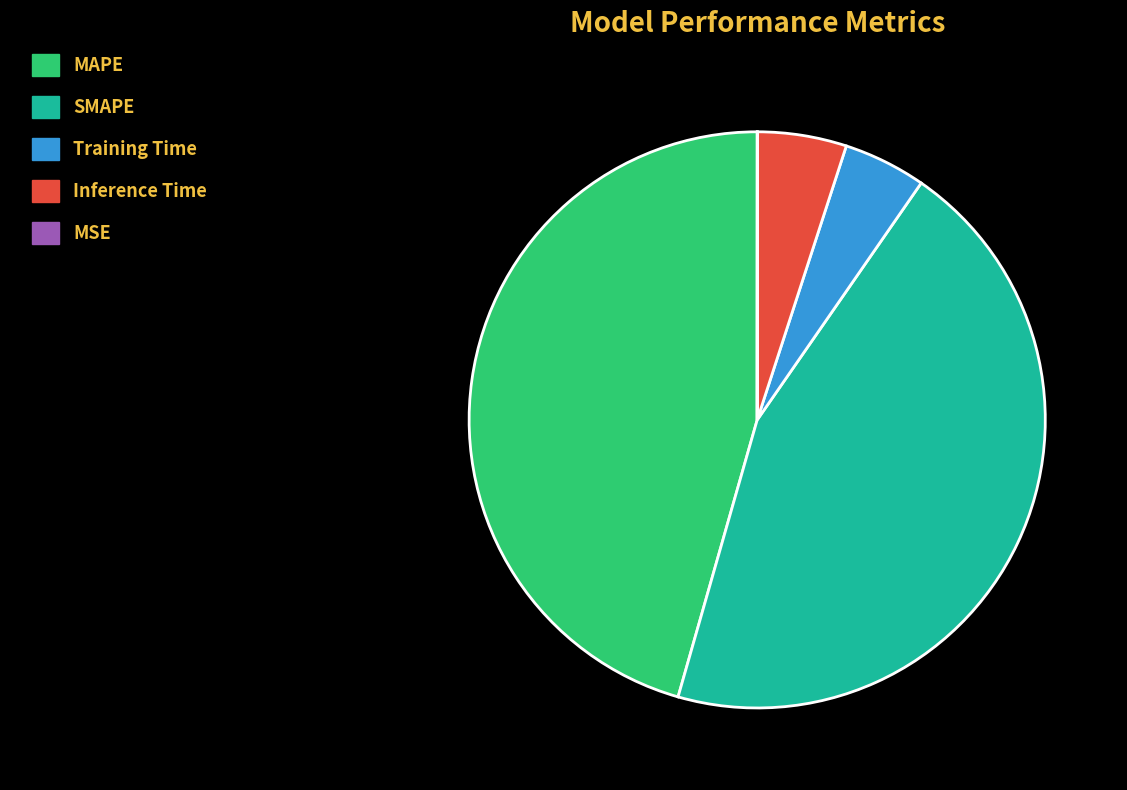

Is there any slice that represents more than half of the pie?

No